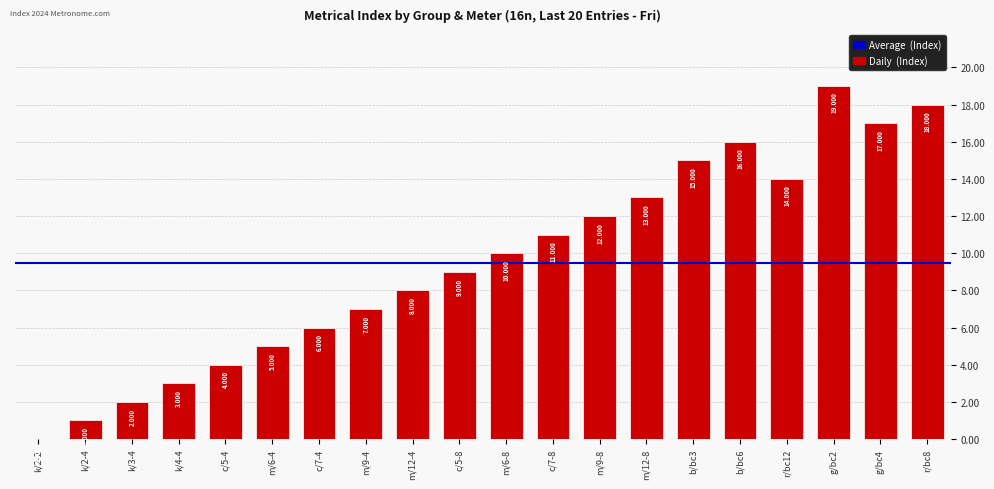

What is the label of the 17th bar from the right?

k/4-4